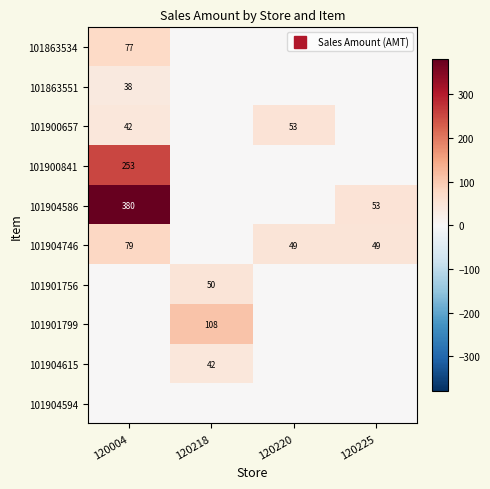

List the labels in order of 101901756 value, largest first.

120218, 120004, 120220, 120225